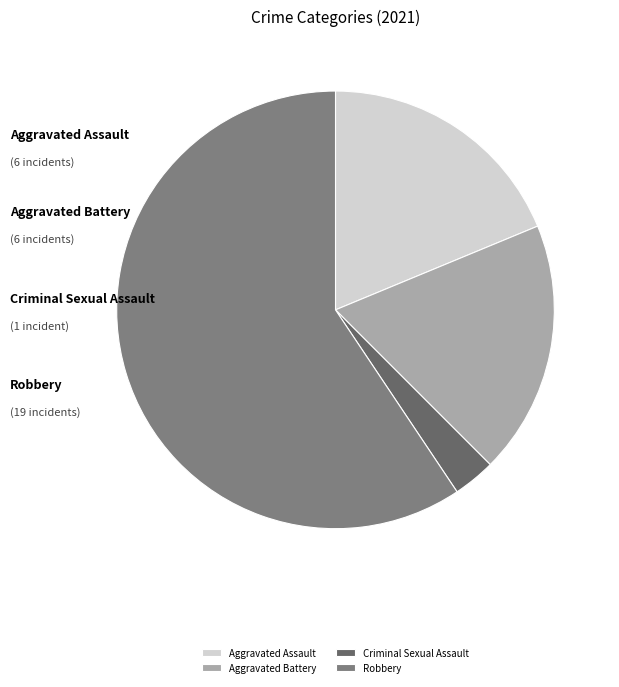

Is it true that Aggravated Battery is 19% of the pie?

True